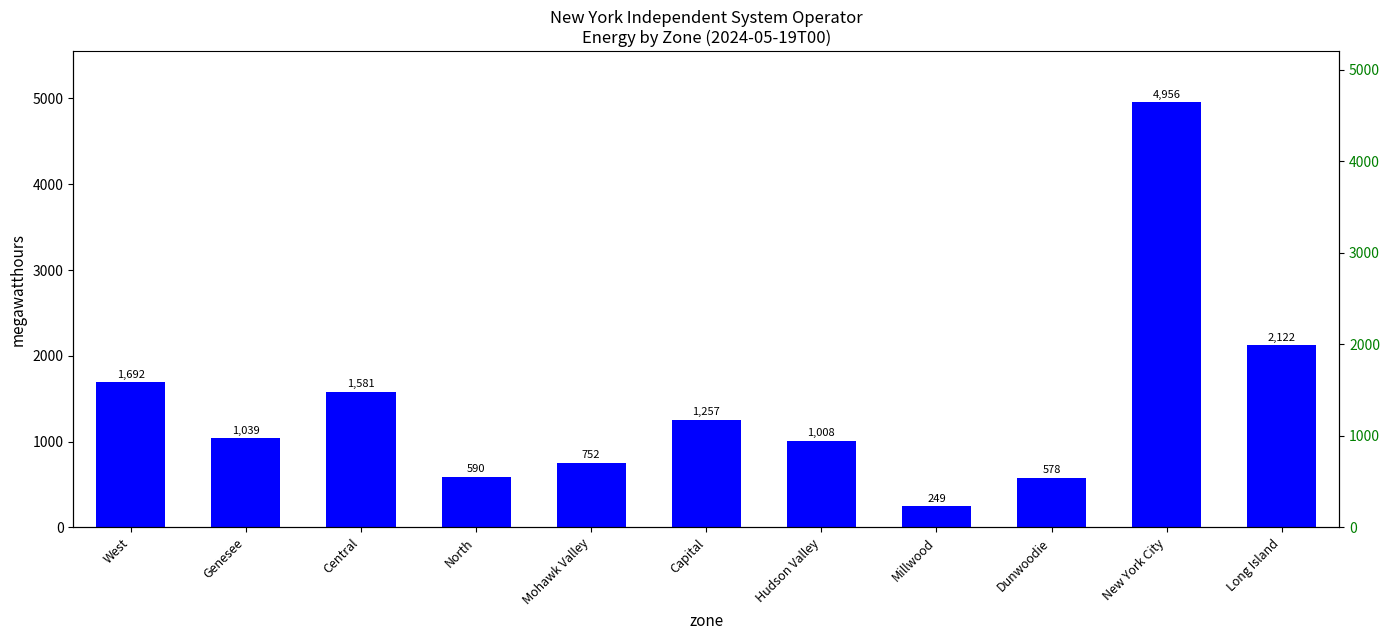

Where does the data first go above 1039?

West